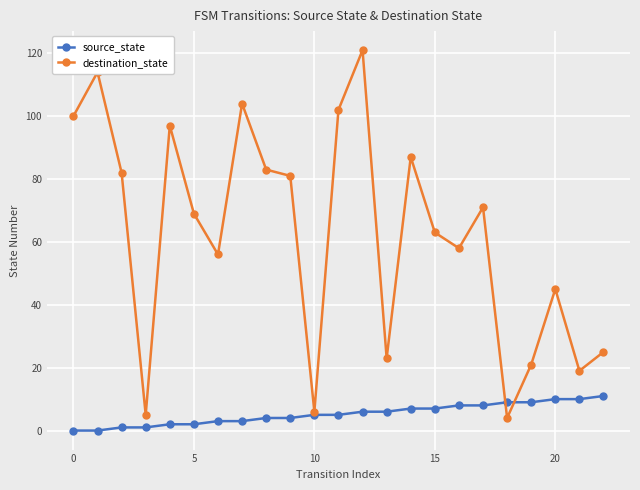

List the series in order of their overall mean, highest first.

destination_state, source_state